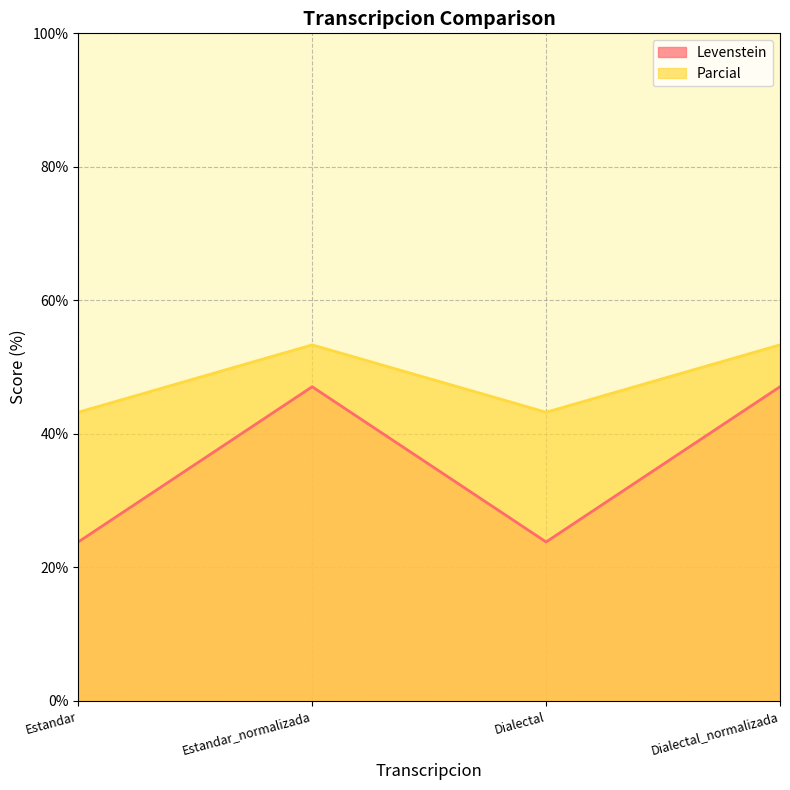

At which label does Levenstein first exceed 47?

Estandar_normalizada